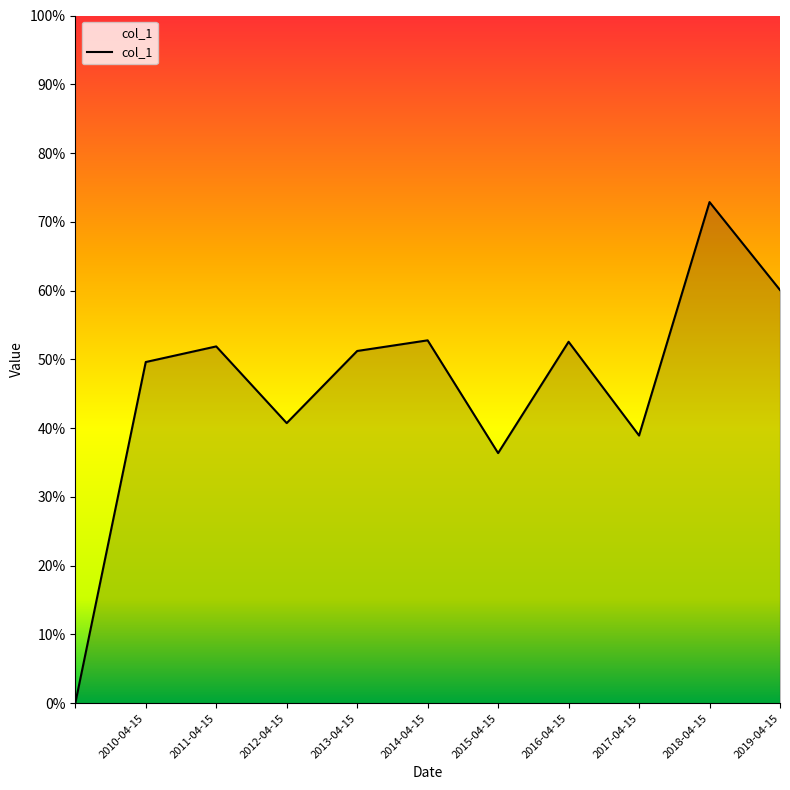

Is this an area chart (filled region under the line)?

Yes